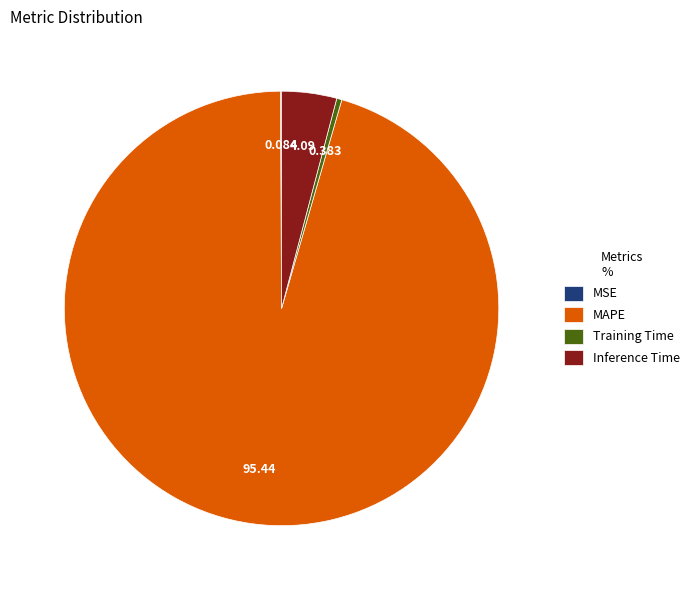

Between Training Time and Inference Time, which is larger?

Inference Time